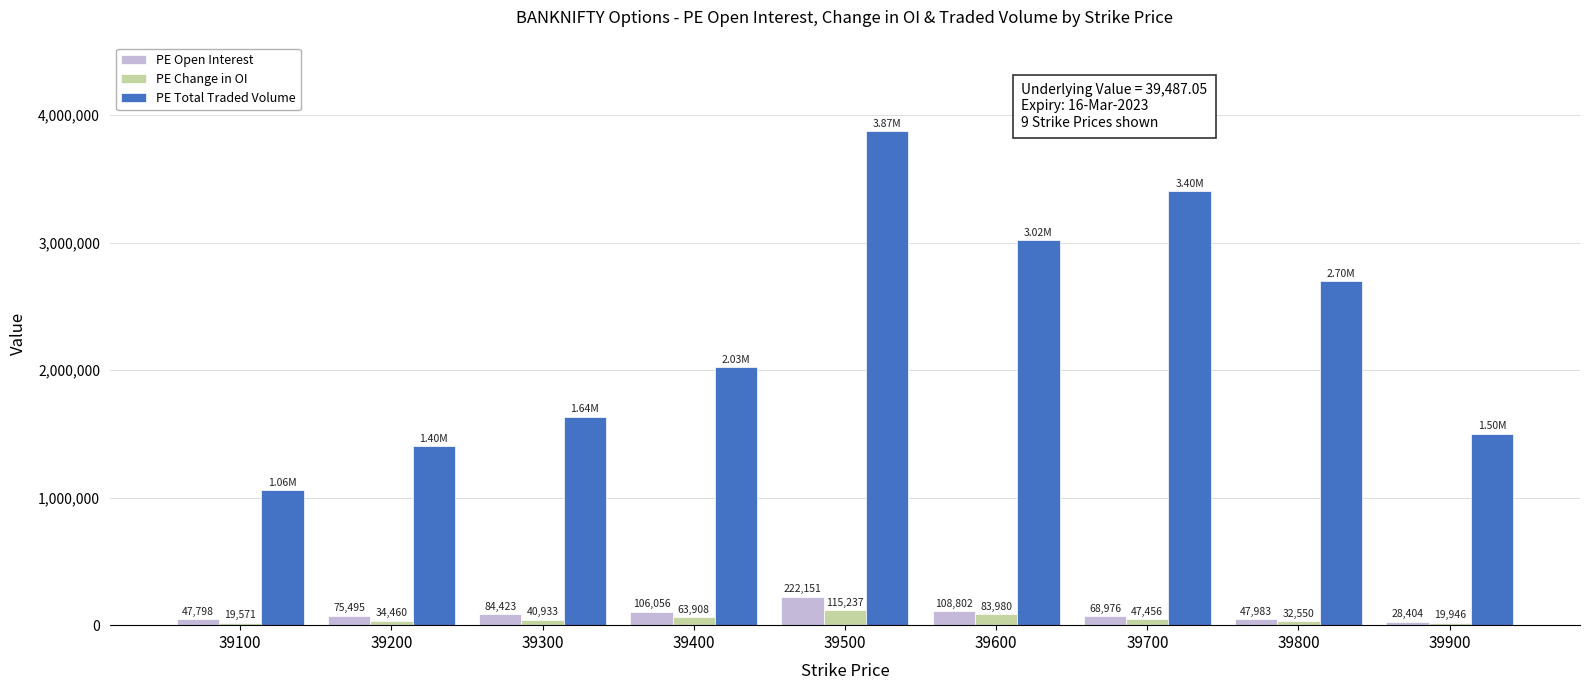

Reading left to right, what are all the values shown in this chart?

PE Open Interest: 47798	75495	84423	106056	222151	108802	68976	47983	28404
PE Change in OI: 19571	34460	40933	63908	115237	83980	47456	32550	19946
PE Total Traded Volume: 1056588	1404448	1636365	2025073	3873504	3019604	3404862	2697465	1501237